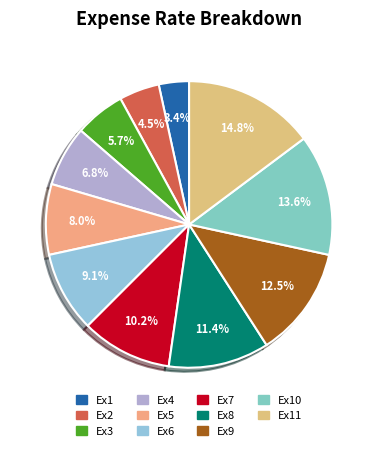

To the nearest percent, what is the difference between the Ex7 and Ex9 slice percentages?

2%